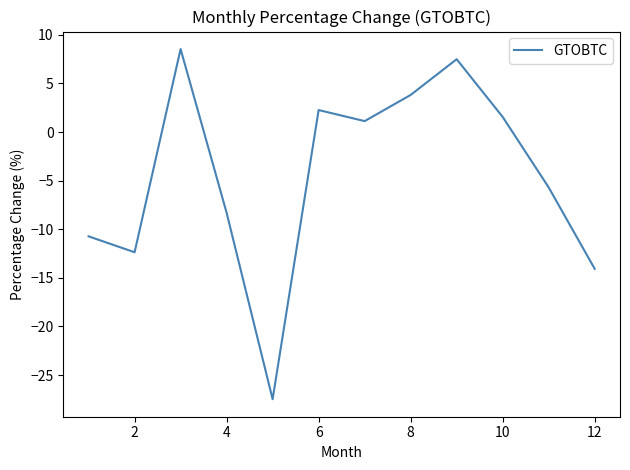

What is the smallest value displayed?

-27.5